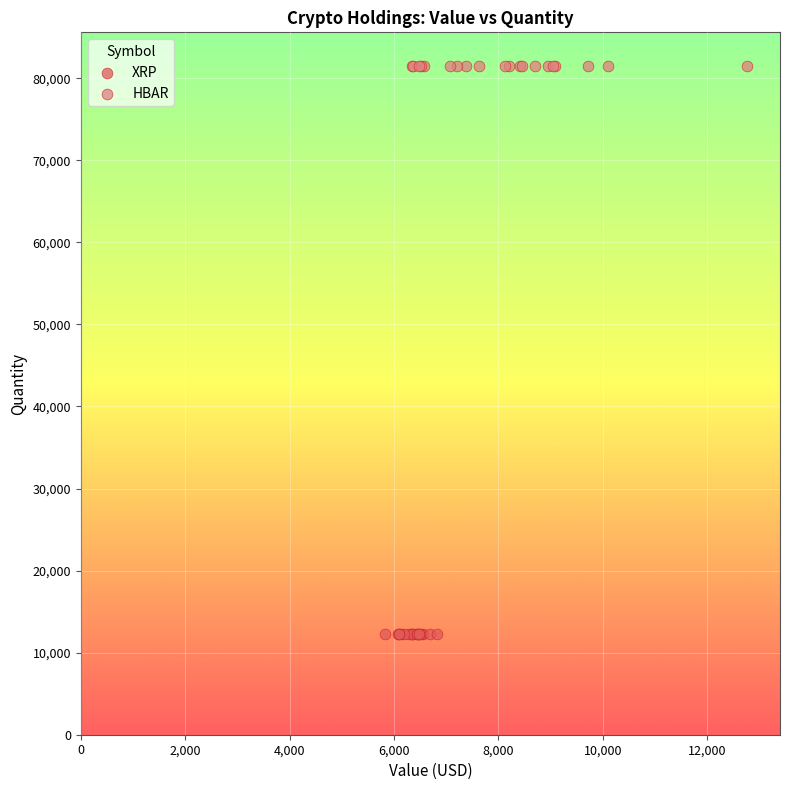

Which series contains the lowest Y value?

XRP